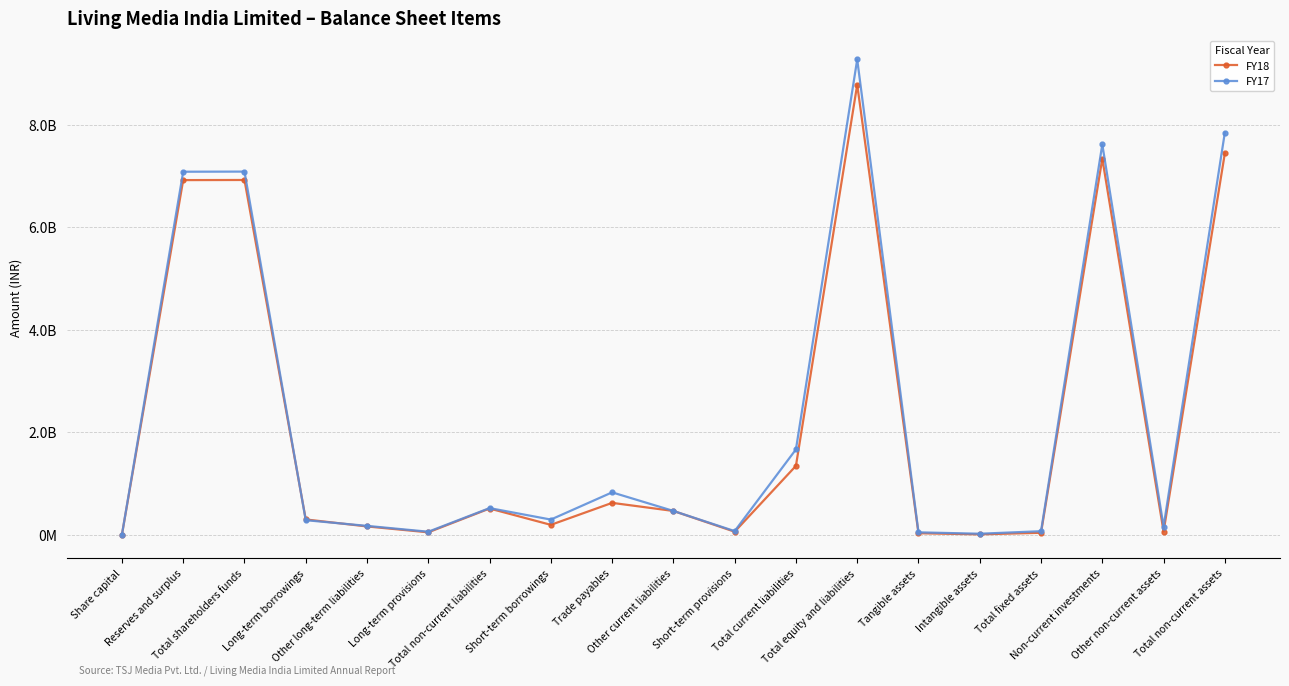

Is this an area chart (filled region under the line)?

No